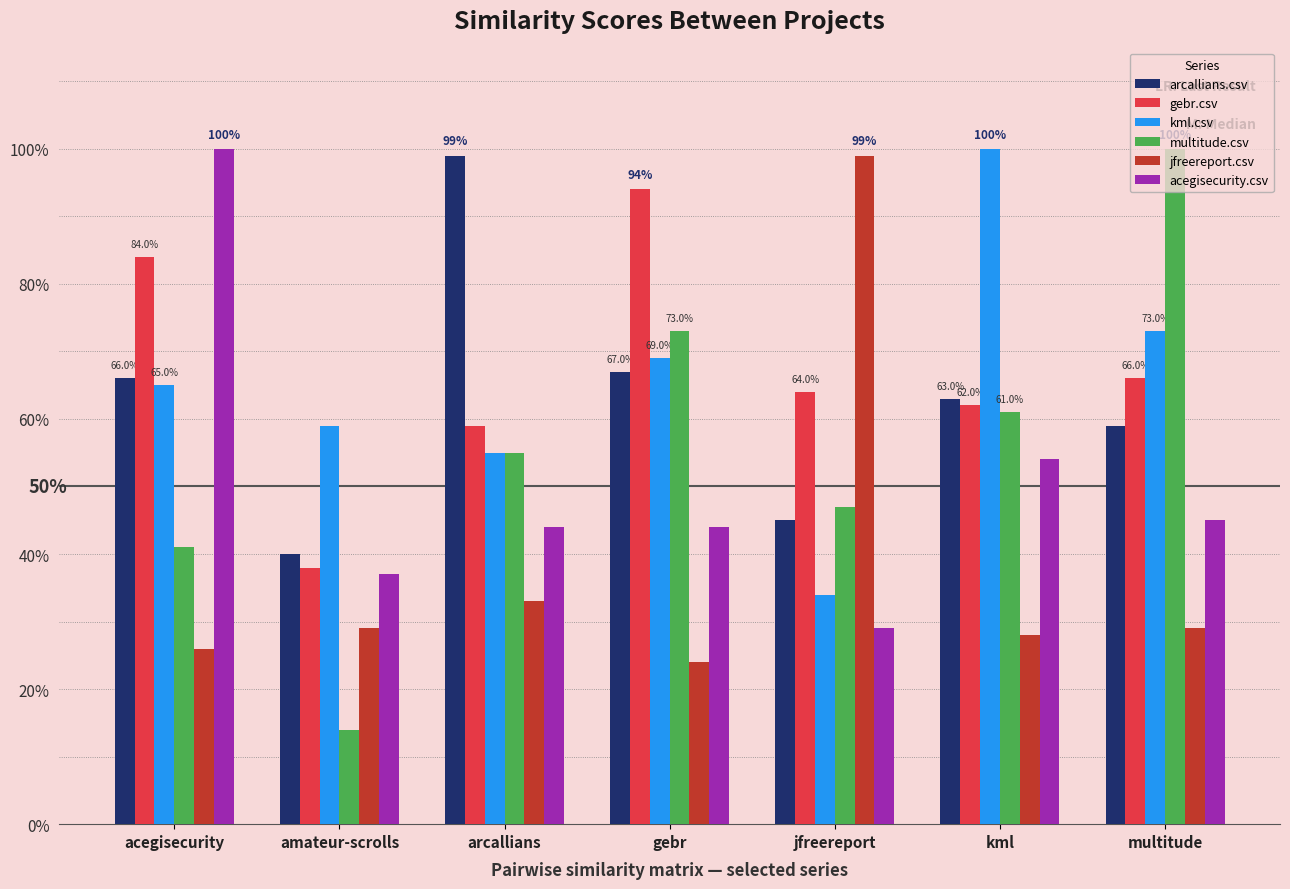

The jfreereport.csv series shows 0.1 at amateur-scrolls. True or false?

False